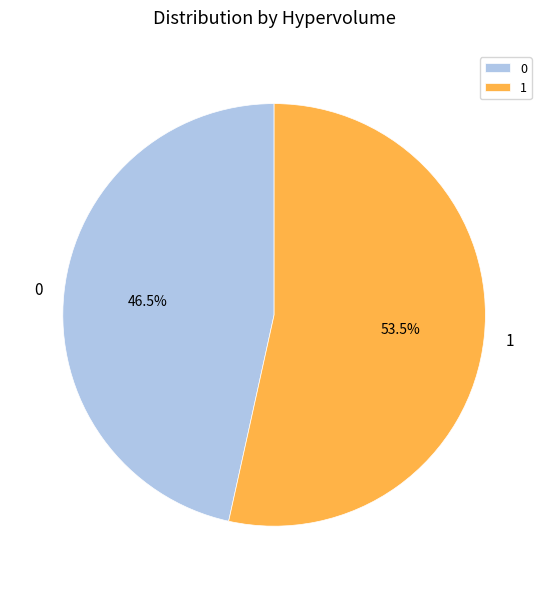

To the nearest percent, what is the difference between the largest and smallest slice percentages?

7%